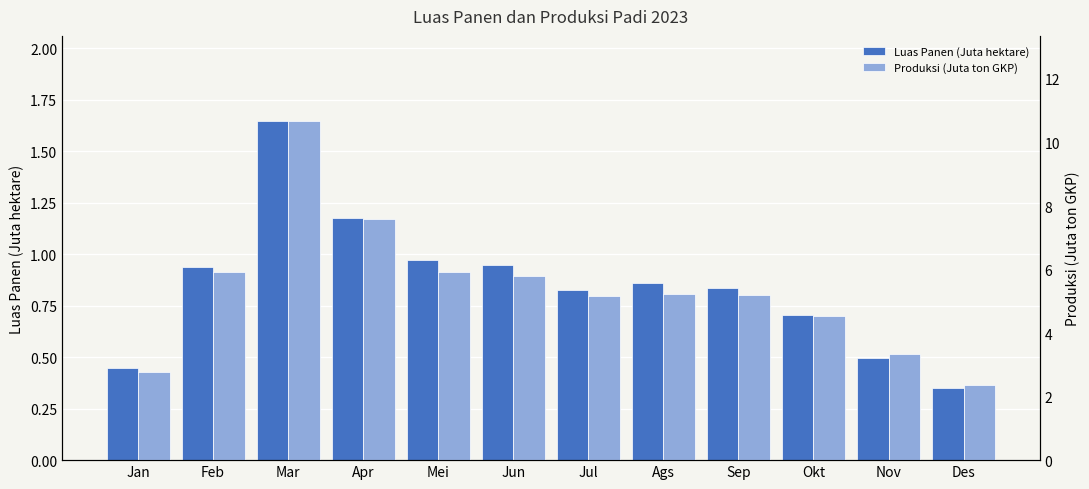

What is the total value across all series at Nov?

3.8